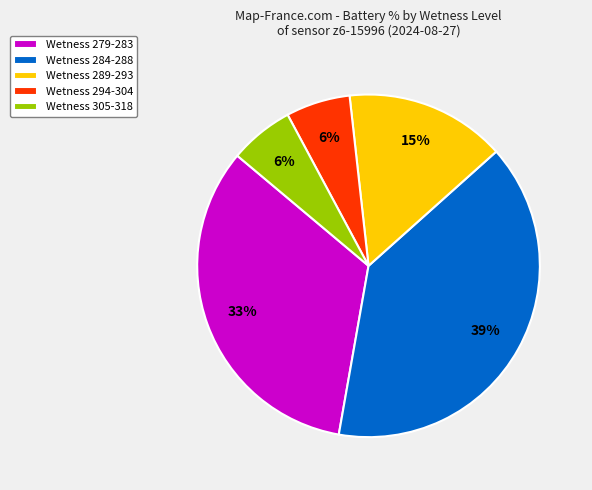

Is the sum of Wetness 305-318 and Wetness 289-293 greater than half?

No